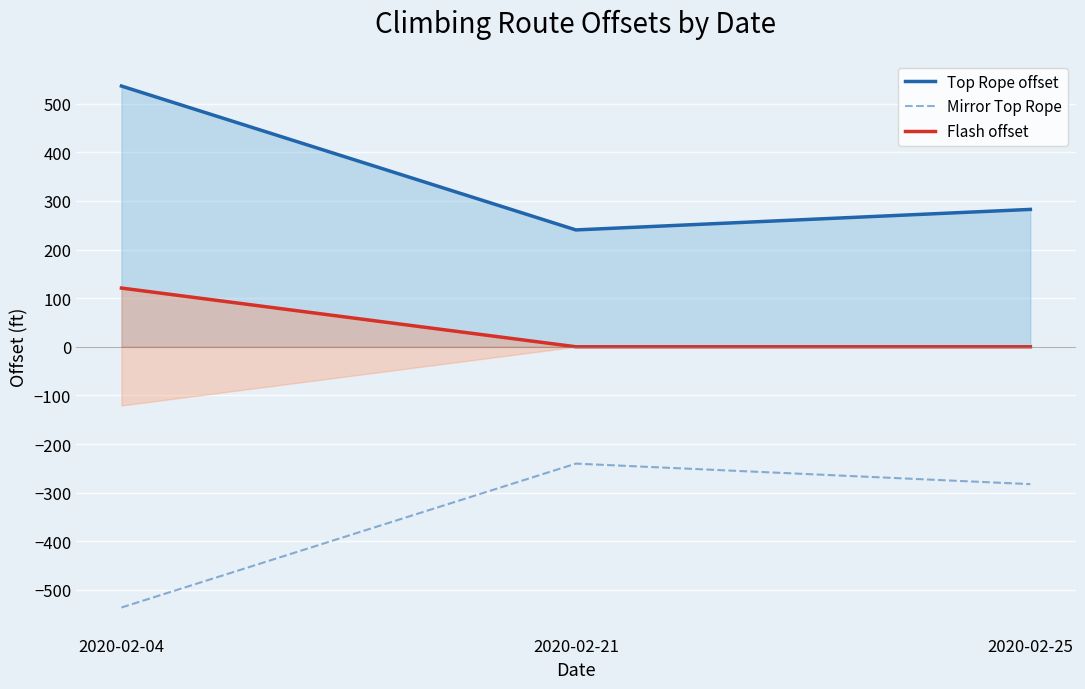

Reading right to left, list all the values displayed in this chart.

Top Rope offset: 282.5	240.3	536.2
Mirror Top Rope: -282.5	-240.3	-536.2
Flash offset: 0.0	0.0	120.8